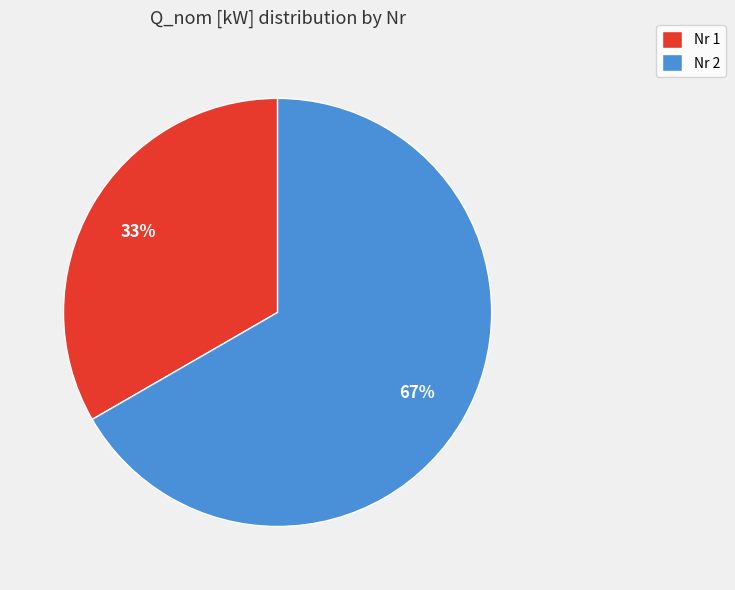

Which slice represents more than half of the pie?

Nr 2